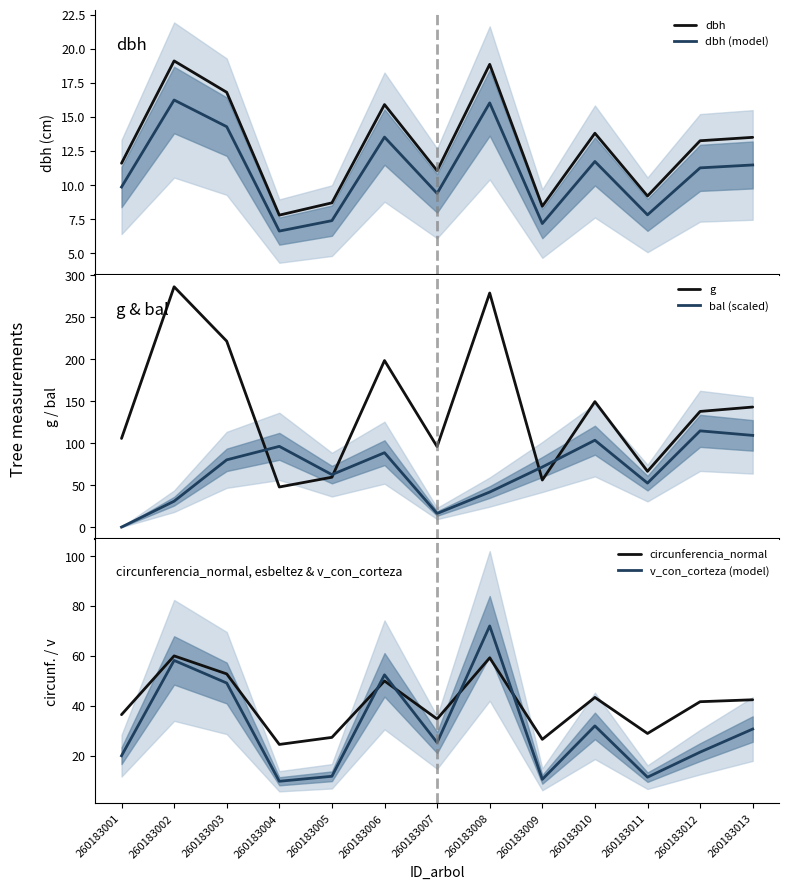

What is the average value of the circunferencia_normal series?

40.6